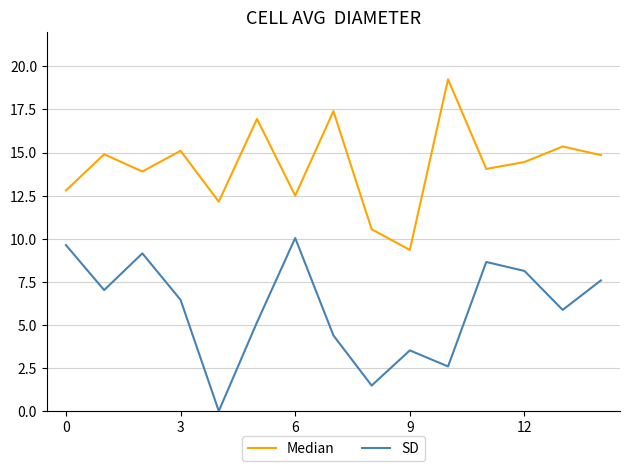

Which series has the largest total across all categories?

Median